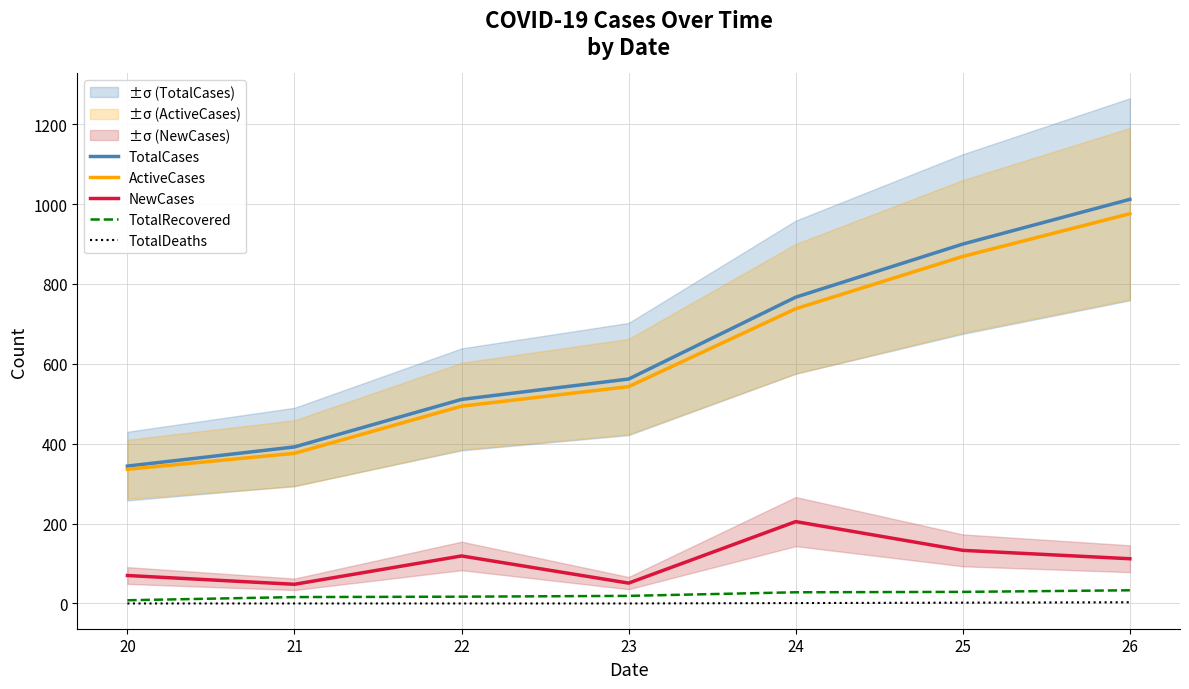

What is the difference between the highest and lowest values at 23?

562